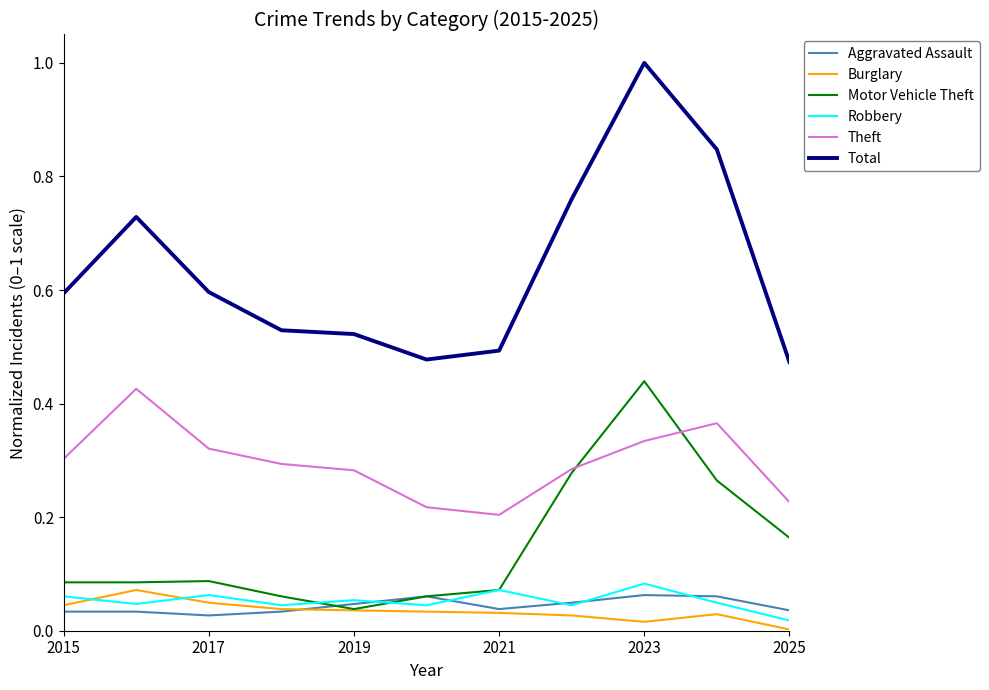

Which series has the widest spread of values?

Total